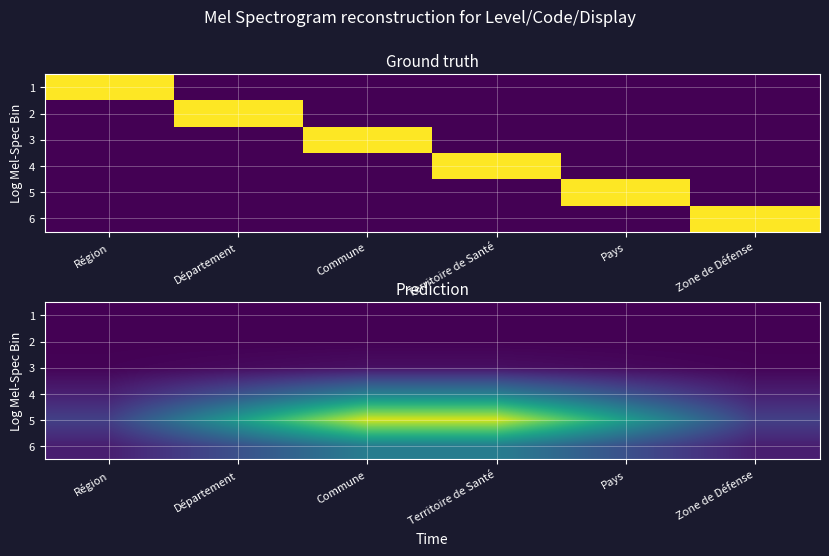

The value of 3 at Zone de Défense is 0.0. True or false?

True